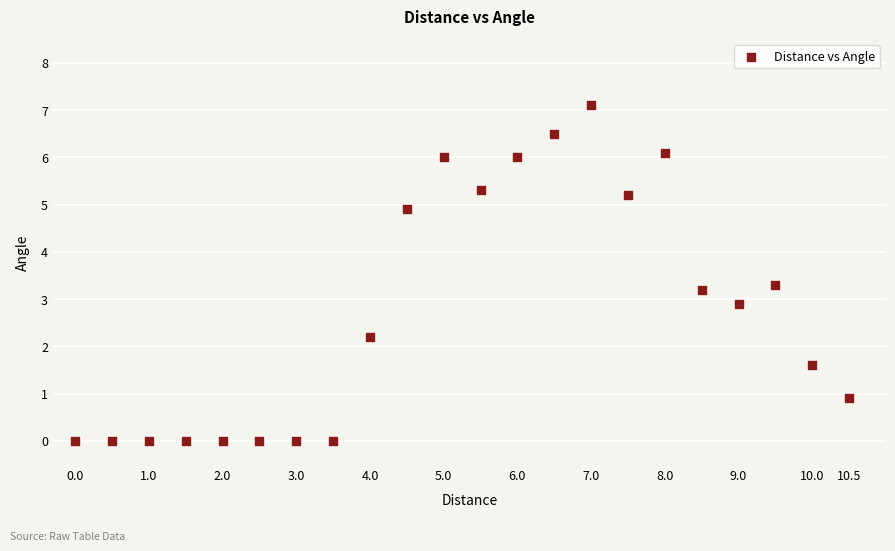

What Y value in the scatter plot is closest to 3?

2.9